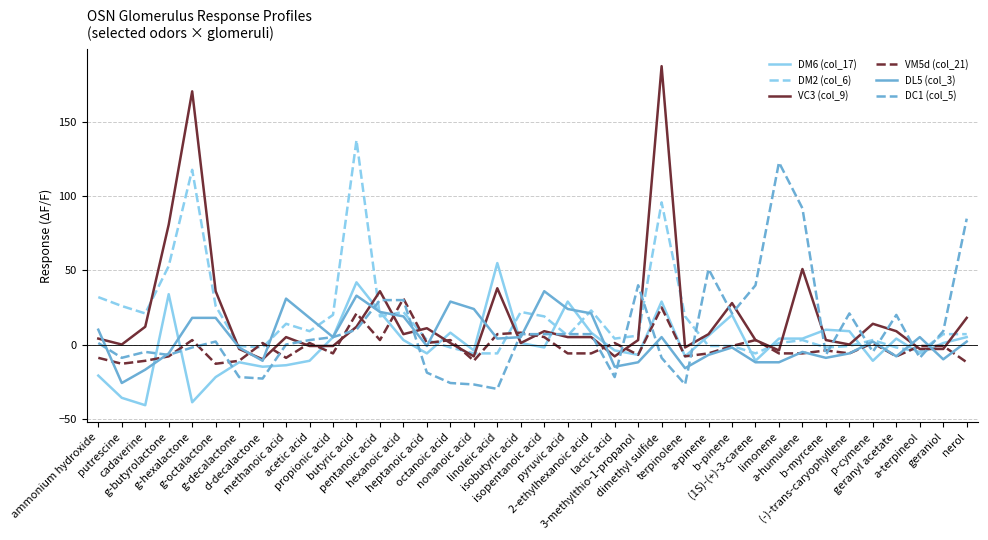

Between g-decalactone and butyric acid, which series saw the biggest shift?

DM2 (col_6)